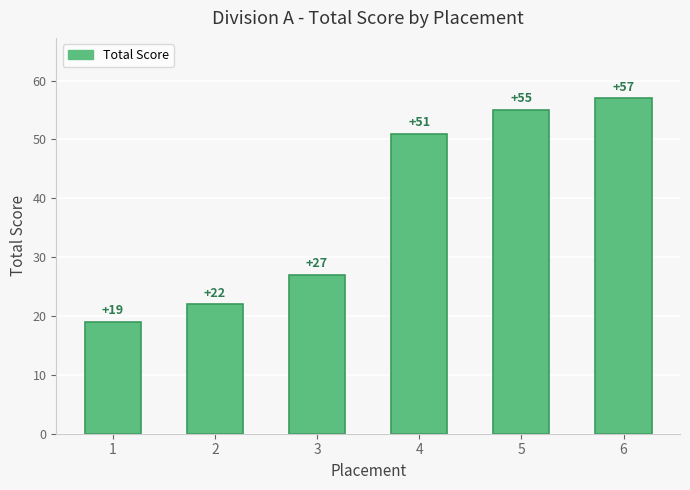

Does the chart contain any negative values?

No